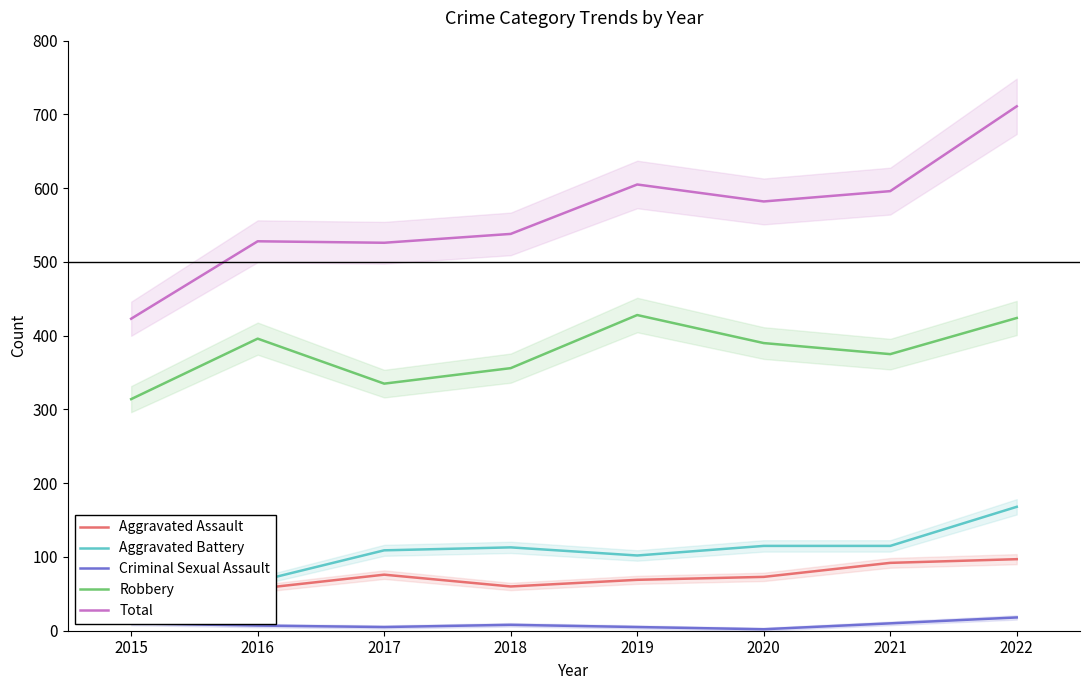

Where is the first local maximum for Aggravated Assault?

2017